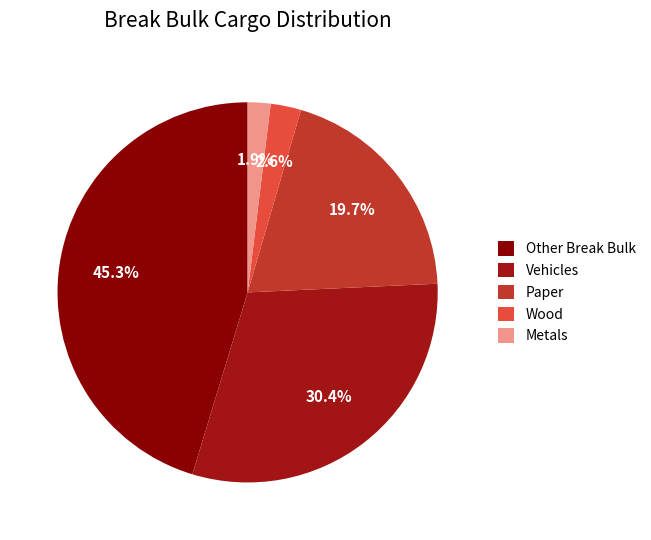

Is it true that Wood is 17% of the pie?

False